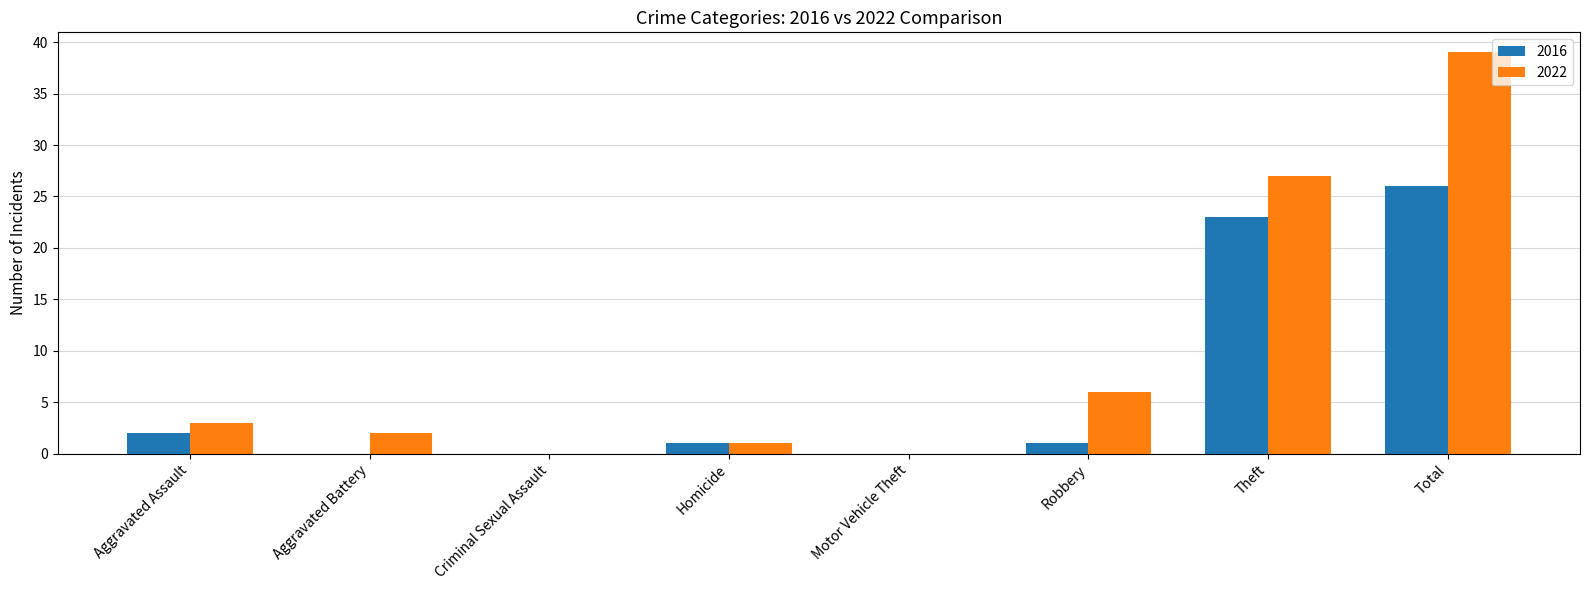

What is the sum of all 2022 values?

78